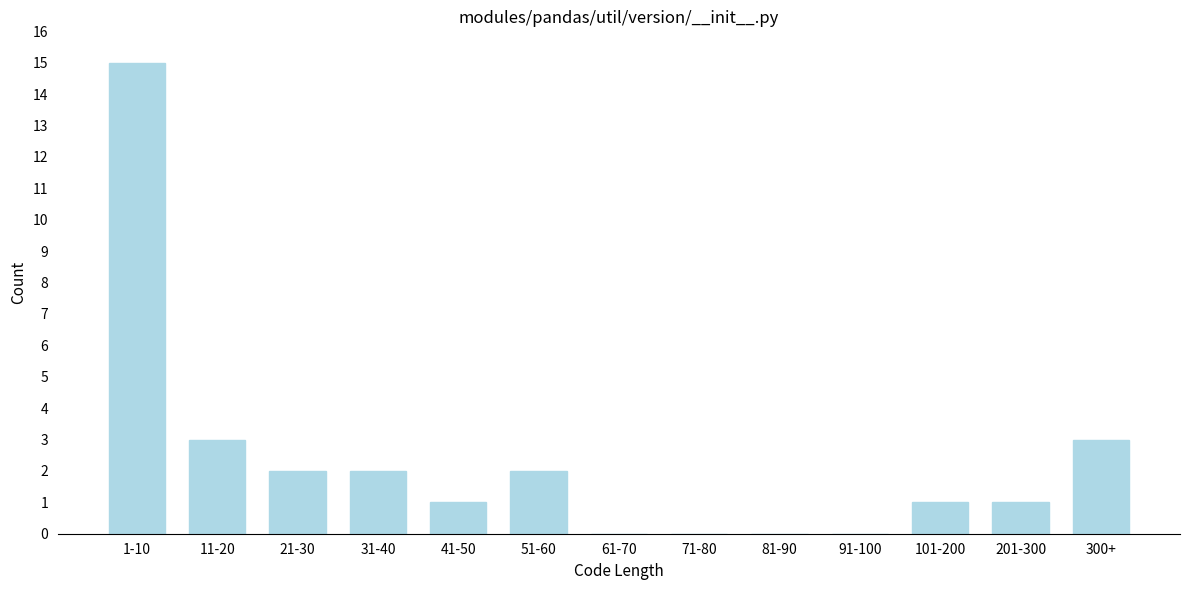

Reading right to left, extract all data points from this chart.

300+=3	201-300=1	101-200=1	91-100=0	81-90=0	71-80=0	61-70=0	51-60=2	41-50=1	31-40=2	21-30=2	11-20=3	1-10=15